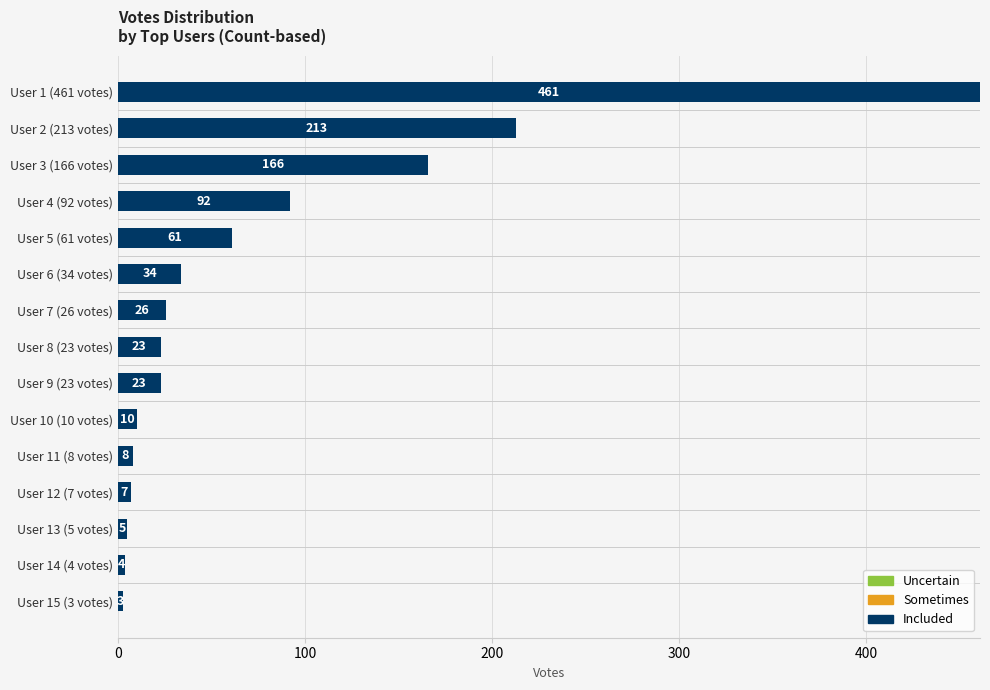

How many series are shown in this chart?

1